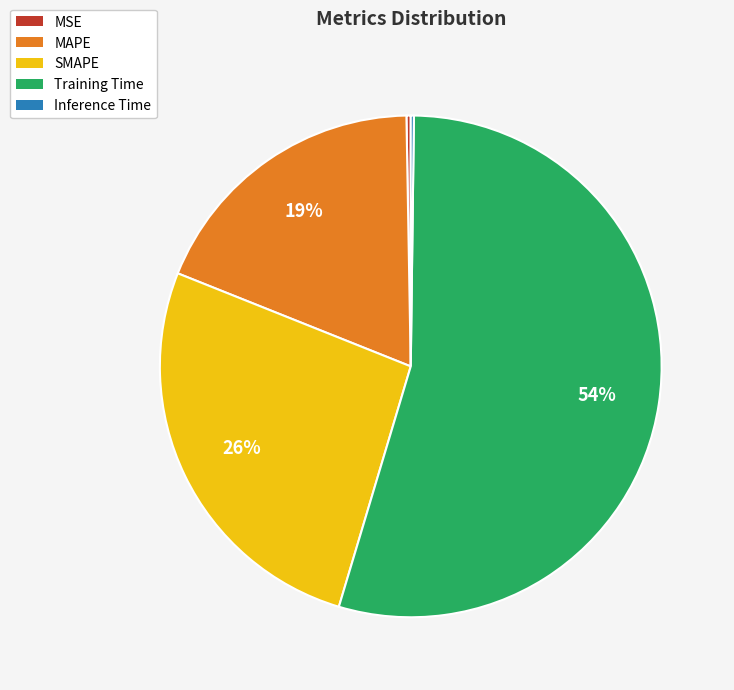

Which slice is the largest?

Training Time